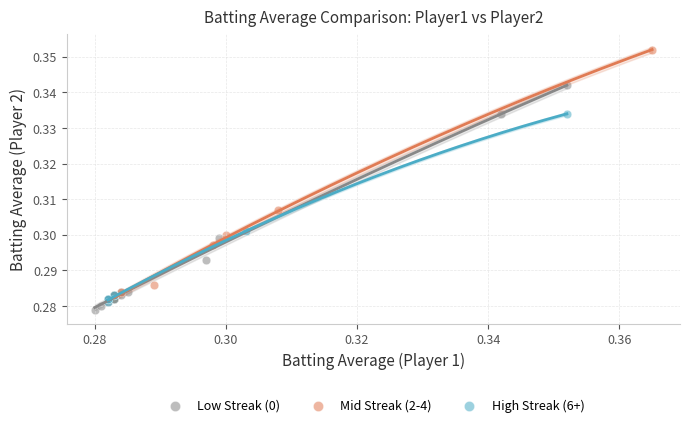

Which series contains the highest Y value?

Mid Streak (2-4)